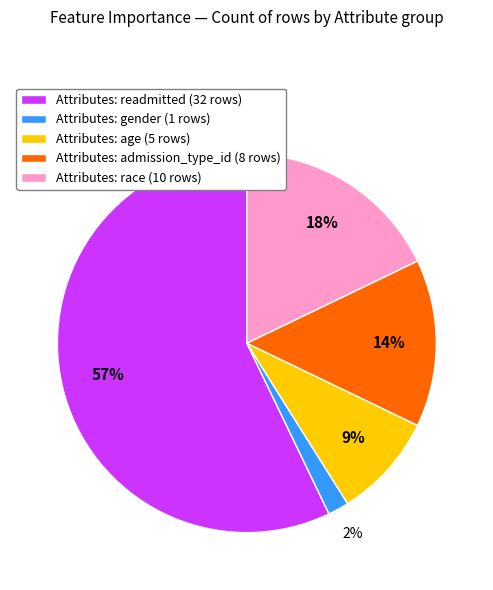

Count the number of slices in the pie.

5